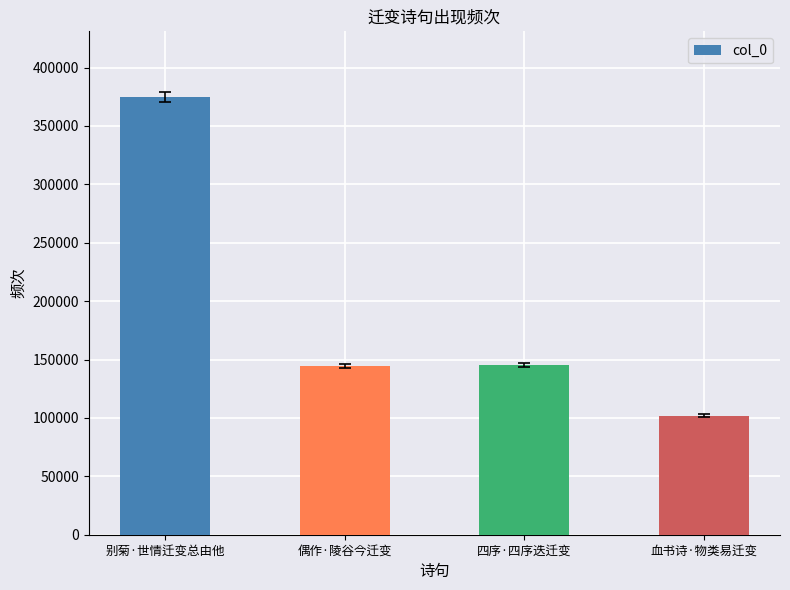

What is the value of the 4th bar from the left?

101813